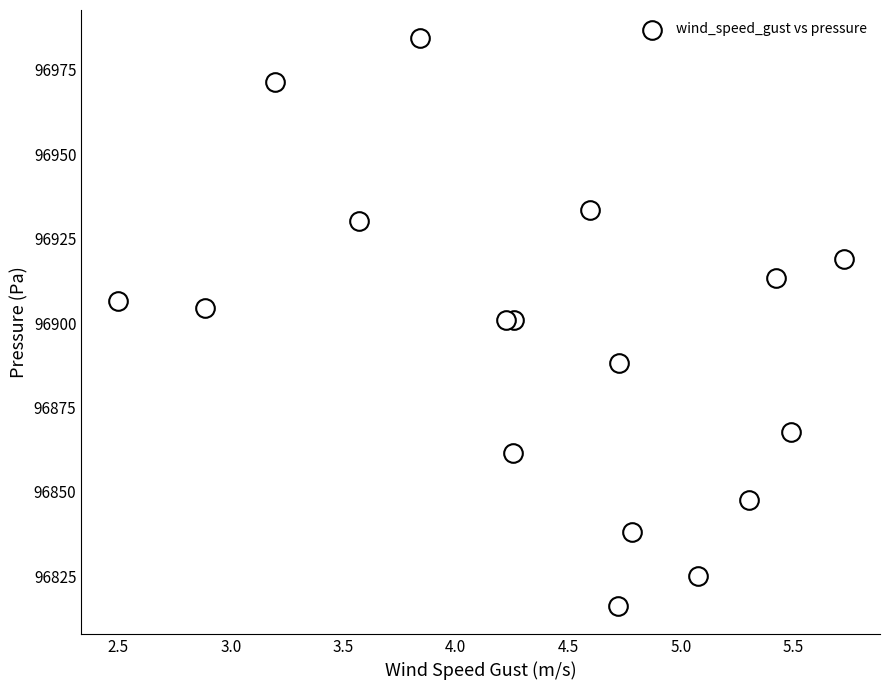

What is the range of Y values (max minus min)?

167.9